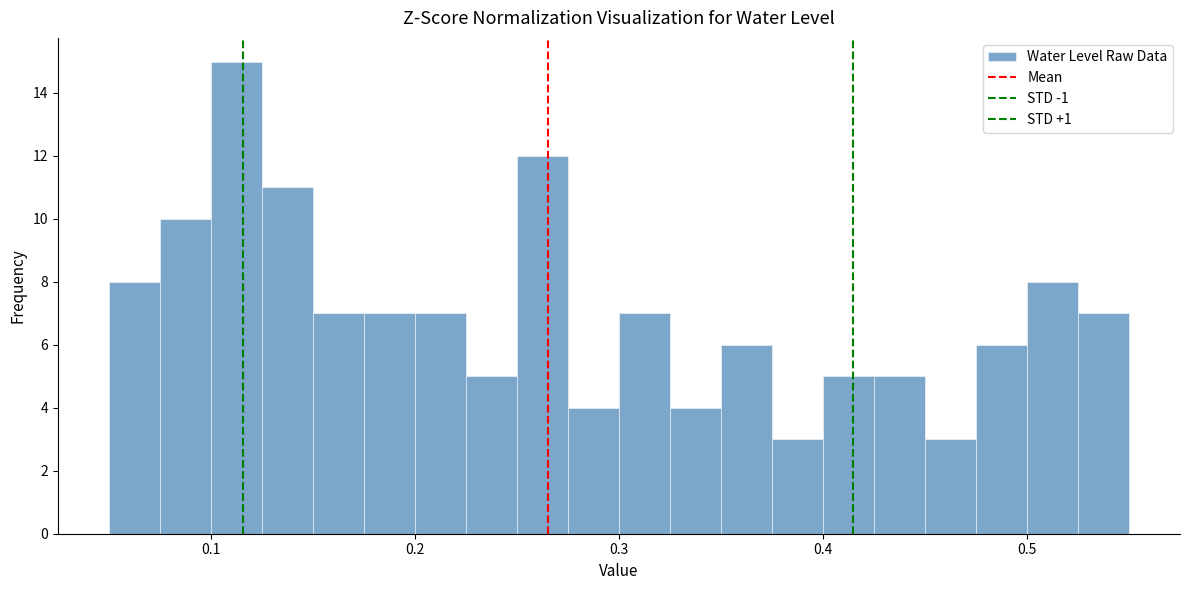

Around what value on the x-axis is the tallest bar? Give the approximate position of its centre, as read against the axis.

0.11